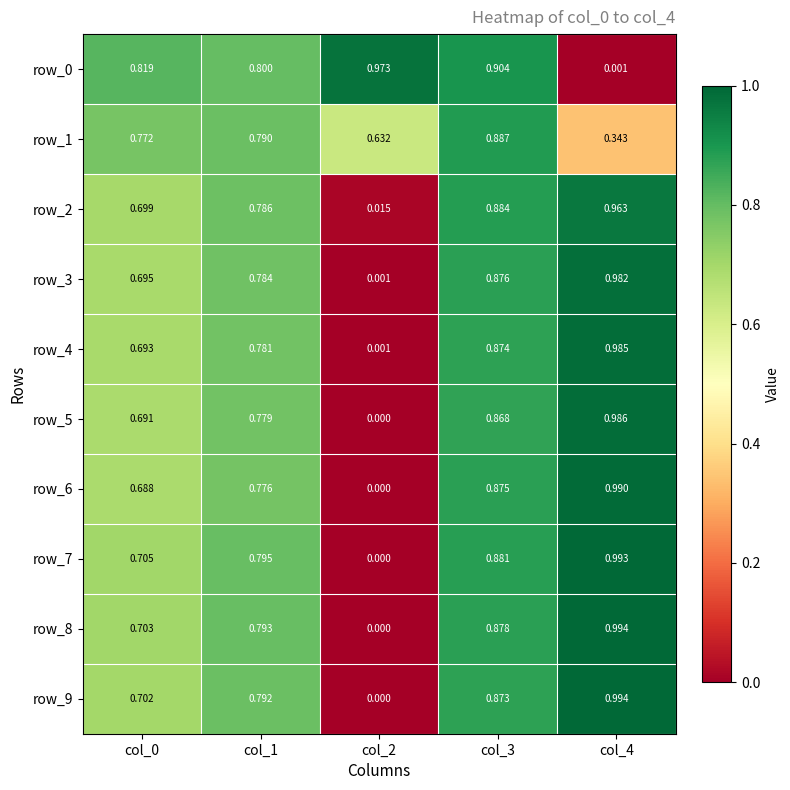

Is the value of row_4 at col_4 greater than the value of row_9 at col_4?

No